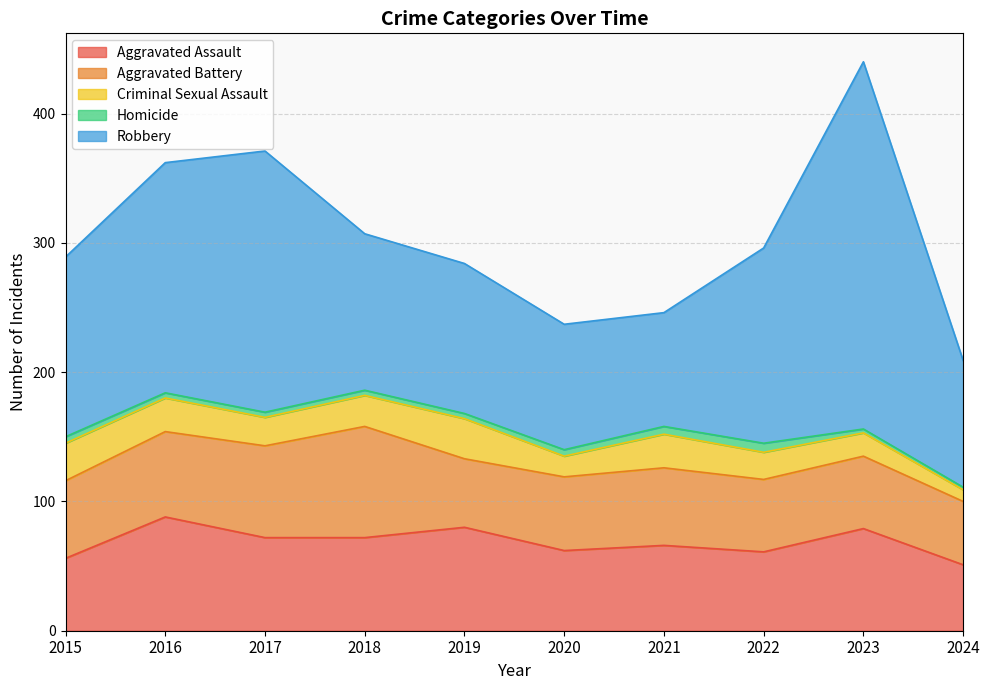

Is it true that Robbery equals 34 at 2019?

False